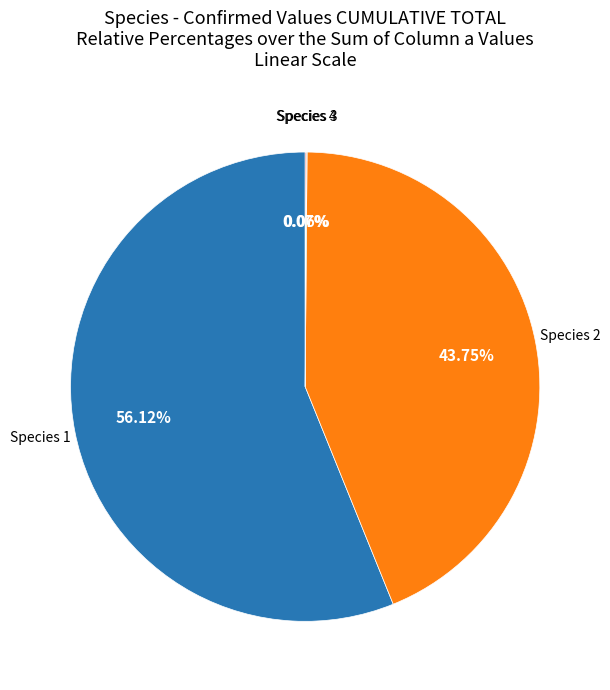

Rank the categories by value from lowest to highest.

3, 4, 2, 1